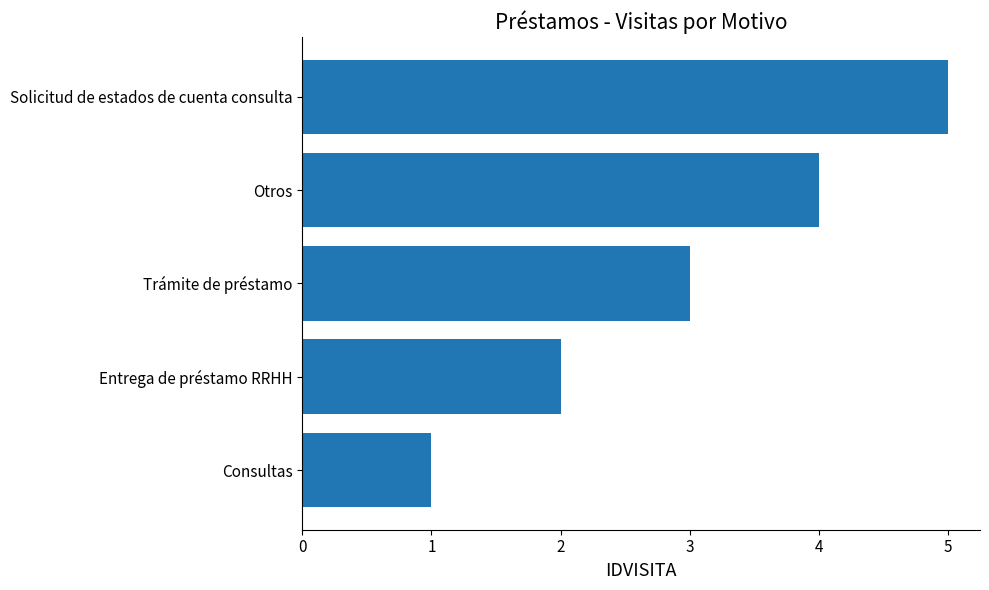

How many values are between 2 and 4?

3